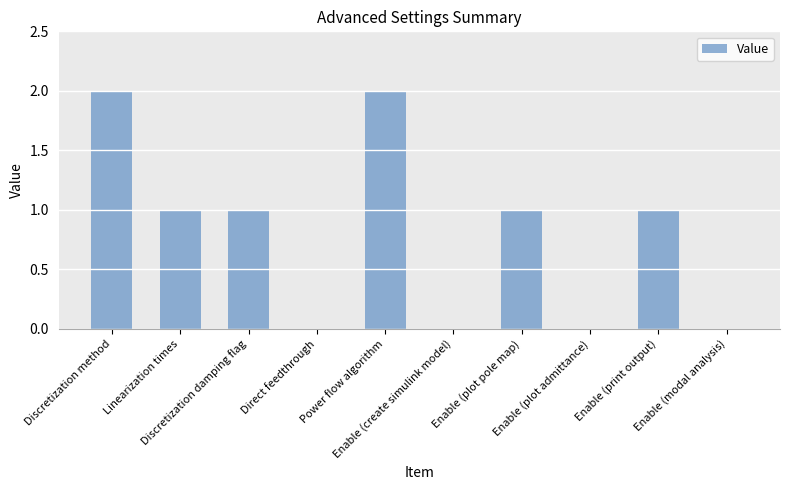

What is the sum of all values?

8